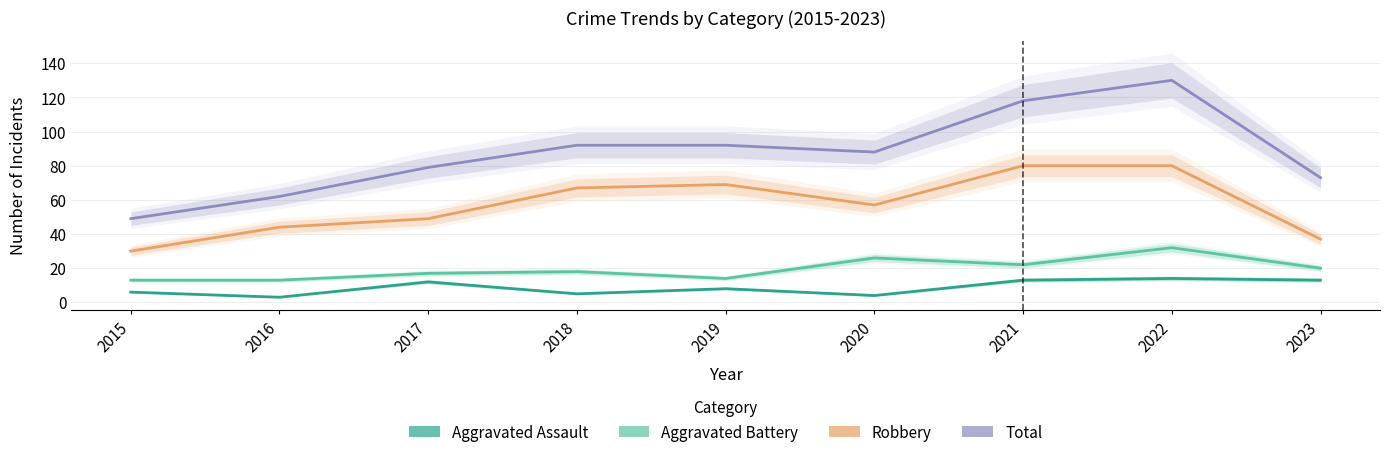

What is the total value across all series at 2015?

98